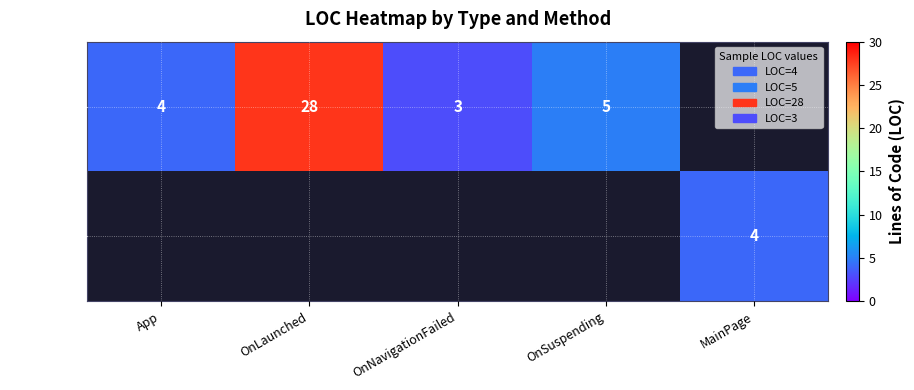

The App series shows 19 at OnLaunched. True or false?

False